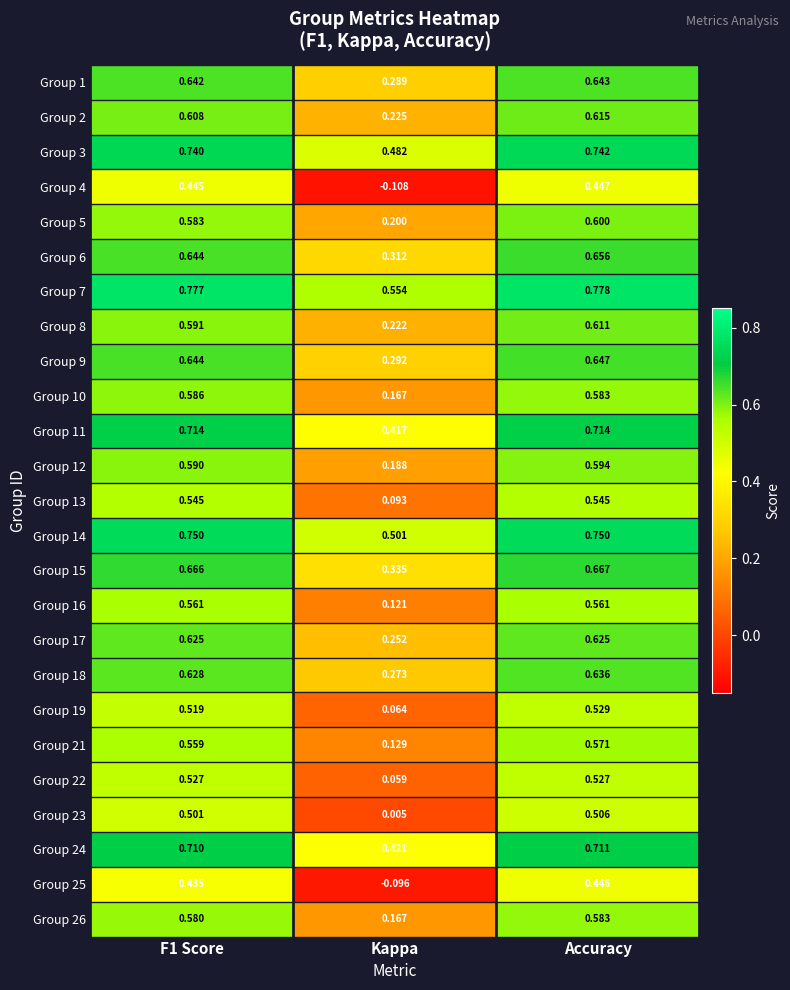

Which category has the highest value in the Group 7 series?

Accuracy